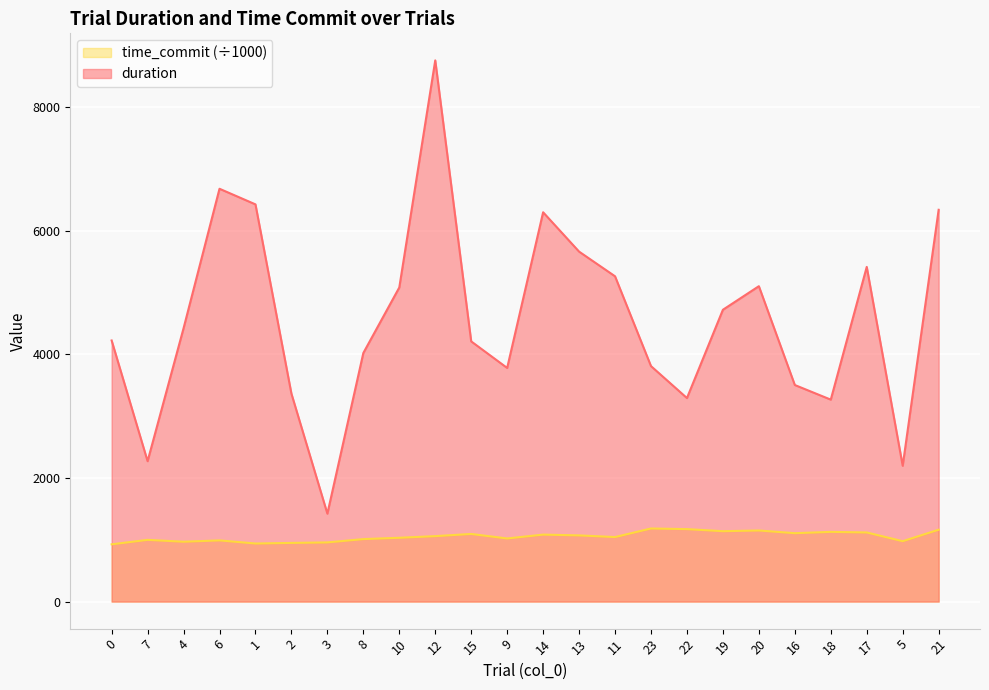

True or false: time_commit and duration cross at least once.

False